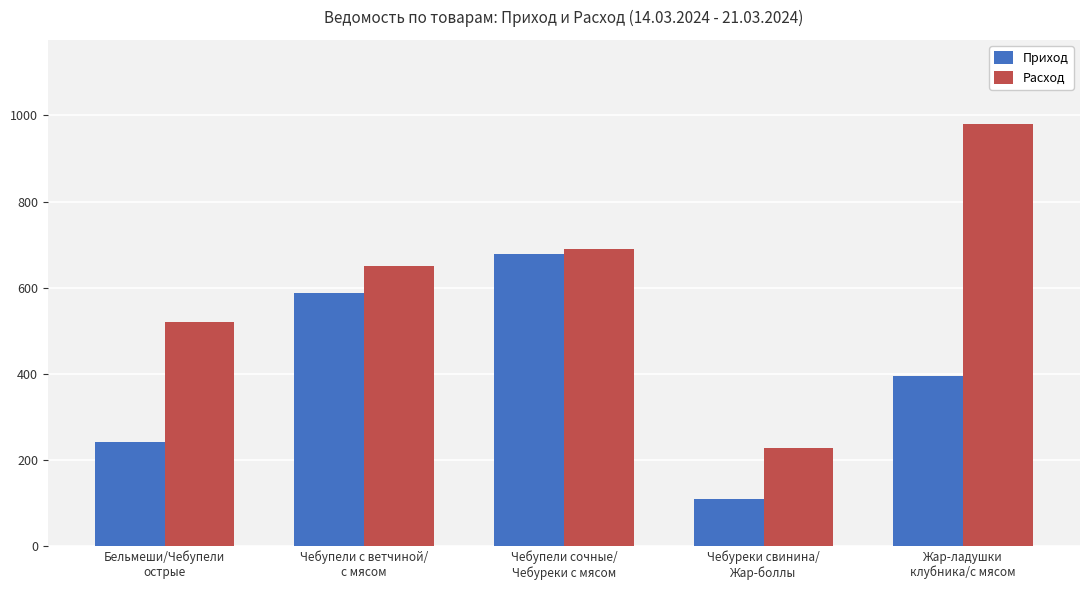

True or false: Приход has a value of 588.0 at Чебупели с ветчиной/
с мясом.

True